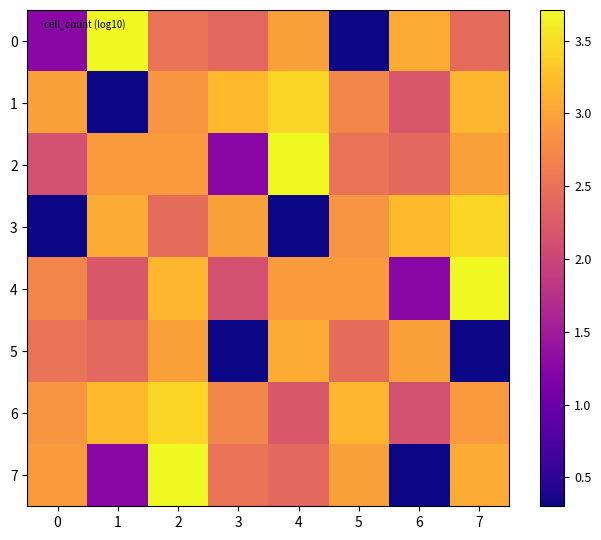

Reading left to right, extract all data points from this chart.

0: 0=1.3	1=3.7	2=2.5	3=2.4	4=3.0	5=0.3	6=3.1	7=2.4
1: 0=3.0	1=0.3	2=2.9	3=3.2	4=3.4	5=2.7	6=2.2	7=3.2
2: 0=2.1	1=2.9	2=2.9	3=1.3	4=3.7	5=2.5	6=2.4	7=3.0
3: 0=0.3	1=3.1	2=2.4	3=3.0	4=0.3	5=2.9	6=3.2	7=3.4
4: 0=2.7	1=2.2	2=3.2	3=2.1	4=2.9	5=2.9	6=1.3	7=3.7
5: 0=2.5	1=2.4	2=3.0	3=0.3	4=3.1	5=2.4	6=3.0	7=0.3
6: 0=2.9	1=3.2	2=3.4	3=2.7	4=2.2	5=3.2	6=2.1	7=2.9
7: 0=2.9	1=1.3	2=3.7	3=2.5	4=2.4	5=3.0	6=0.3	7=3.1